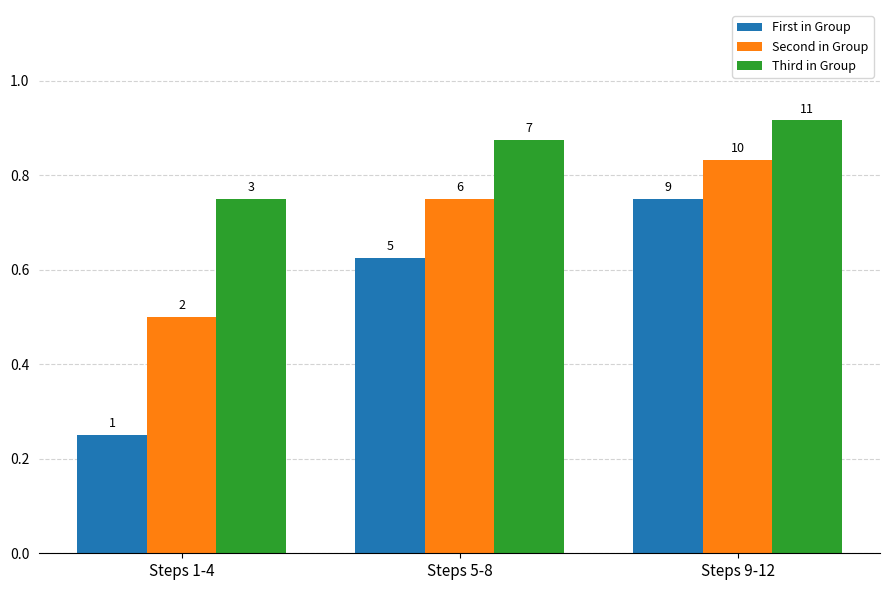

Are the bars horizontal?

No